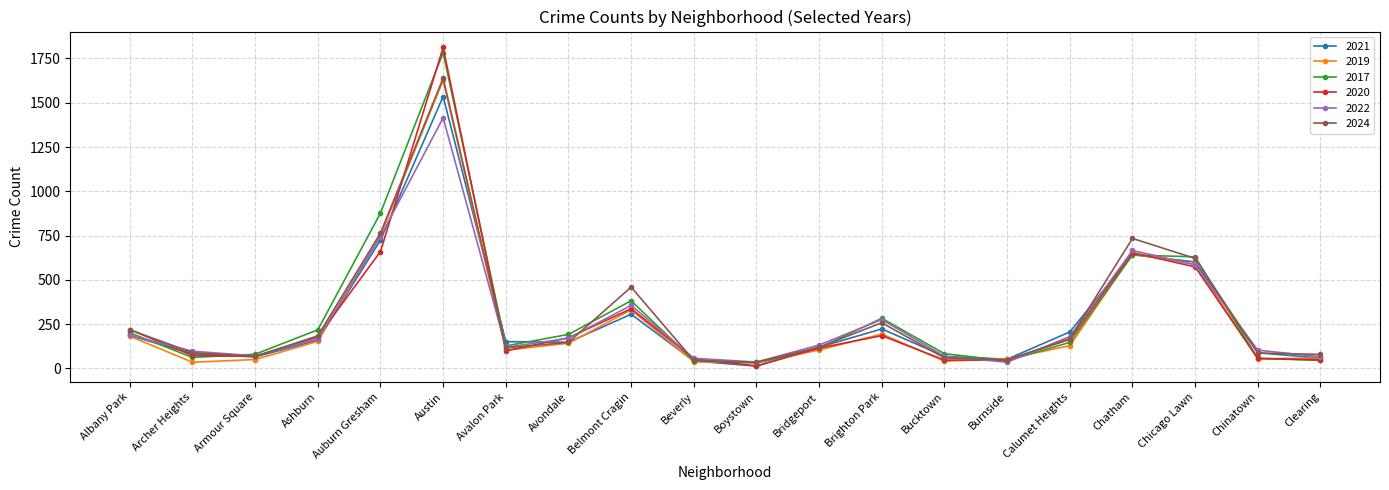

After their last crossing, which series has the higher values: 2024 or 2019?

2024